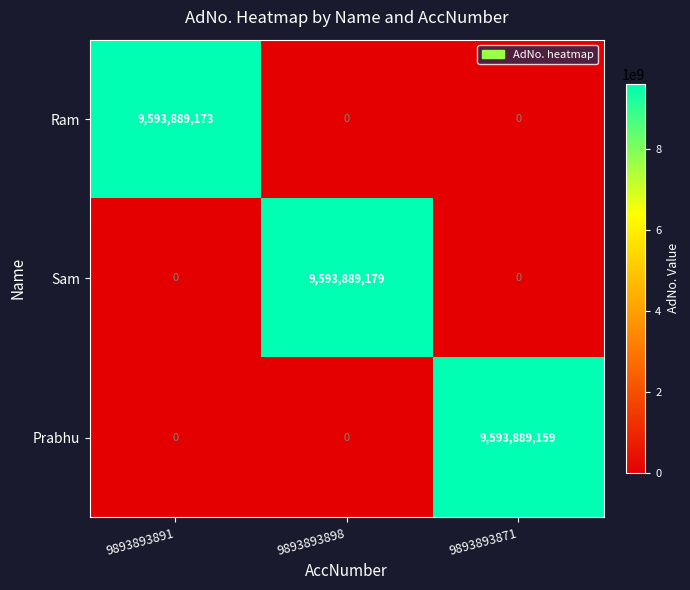

Reading left to right, extract all data points from this chart.

Ram: 9893893891=9593889173	9893893898=0	9893893871=0
Sam: 9893893891=0	9893893898=9593889179	9893893871=0
Prabhu: 9893893891=0	9893893898=0	9893893871=9593889159